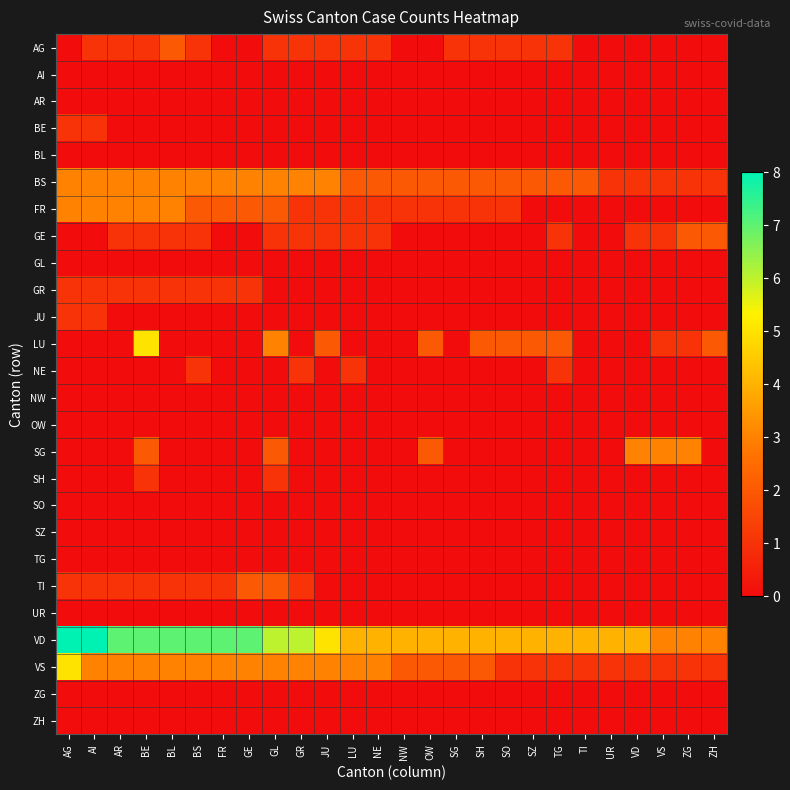

Which has a higher value, GE or ZH?

GE